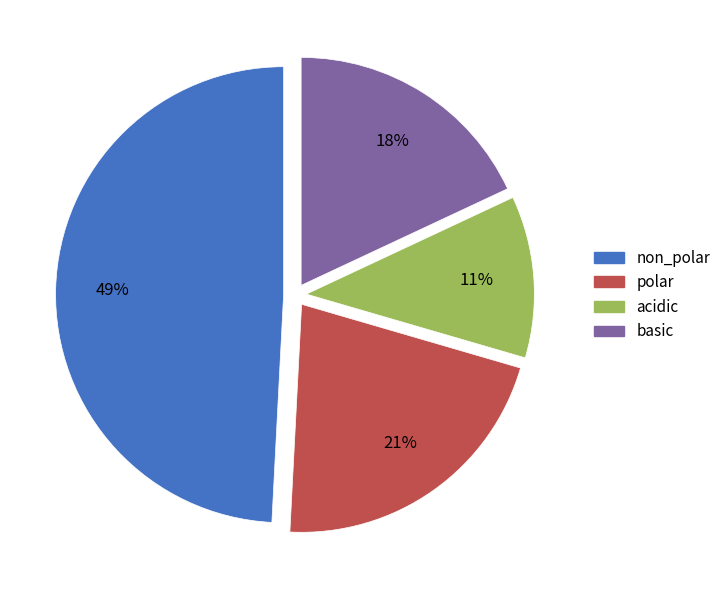

To the nearest percent, what portion does polar represent?

21%